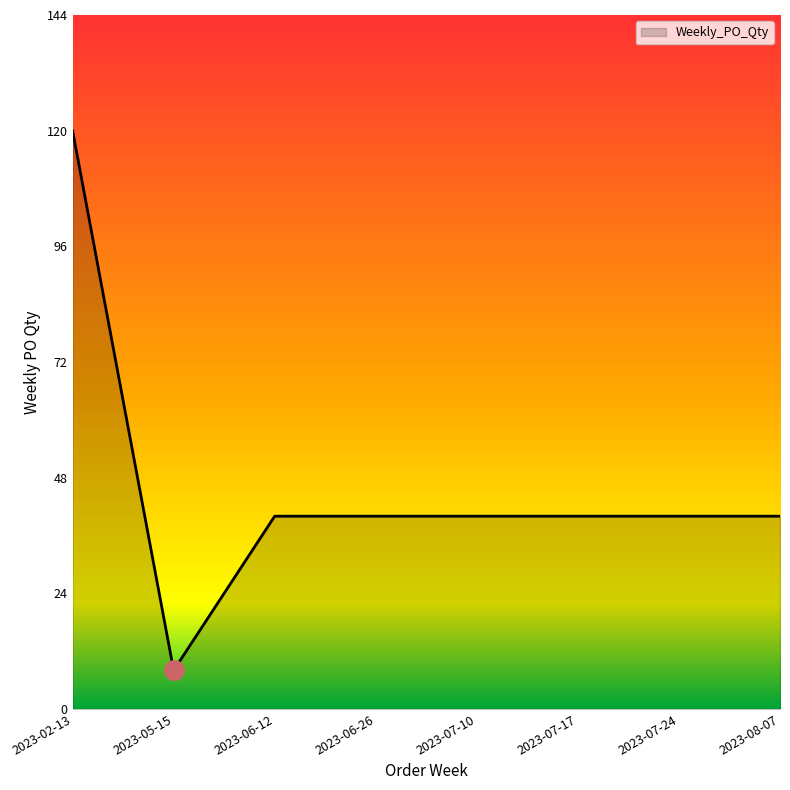

Reading left to right, extract all data points from this chart.

2023-02-13=120	2023-05-15=8	2023-06-12=40	2023-06-26=40	2023-07-10=40	2023-07-17=40	2023-07-24=40	2023-08-07=40